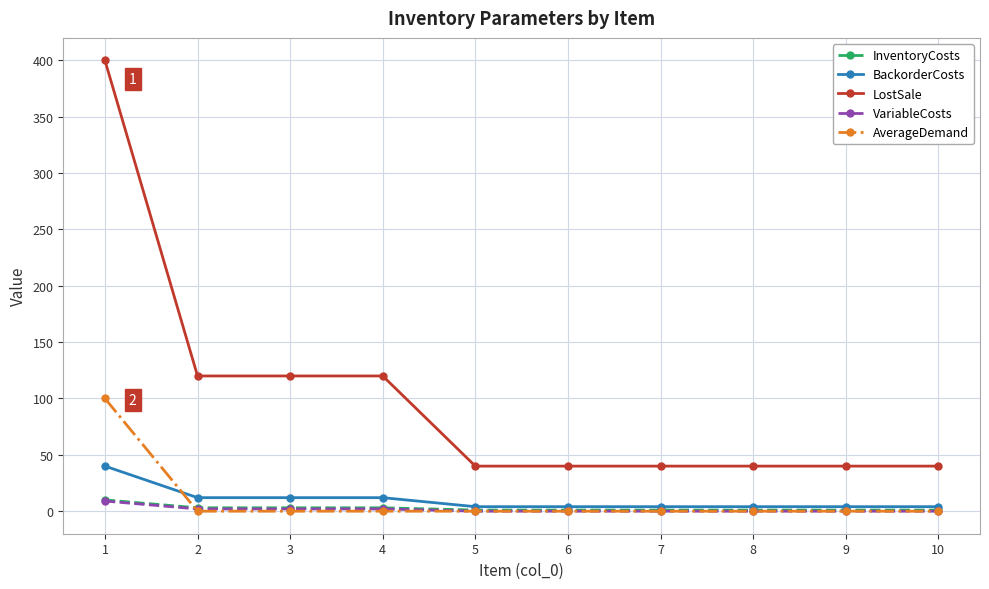

How many lines are shown in the chart?

5